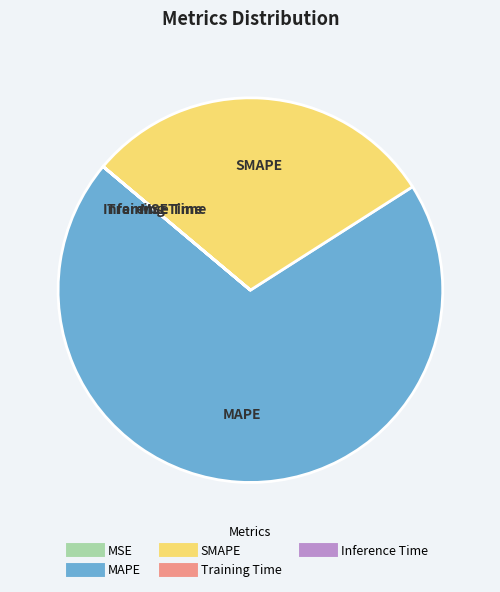

Is it true that MAPE is 70% of the pie?

True